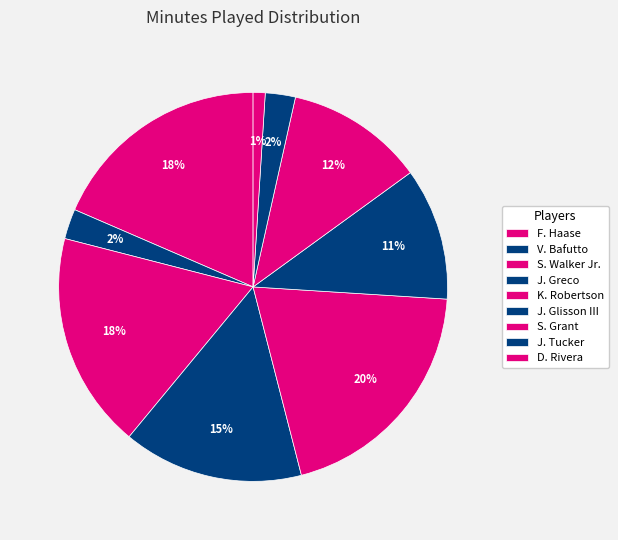

Does V. Bafutto represent more than half of the total?

No